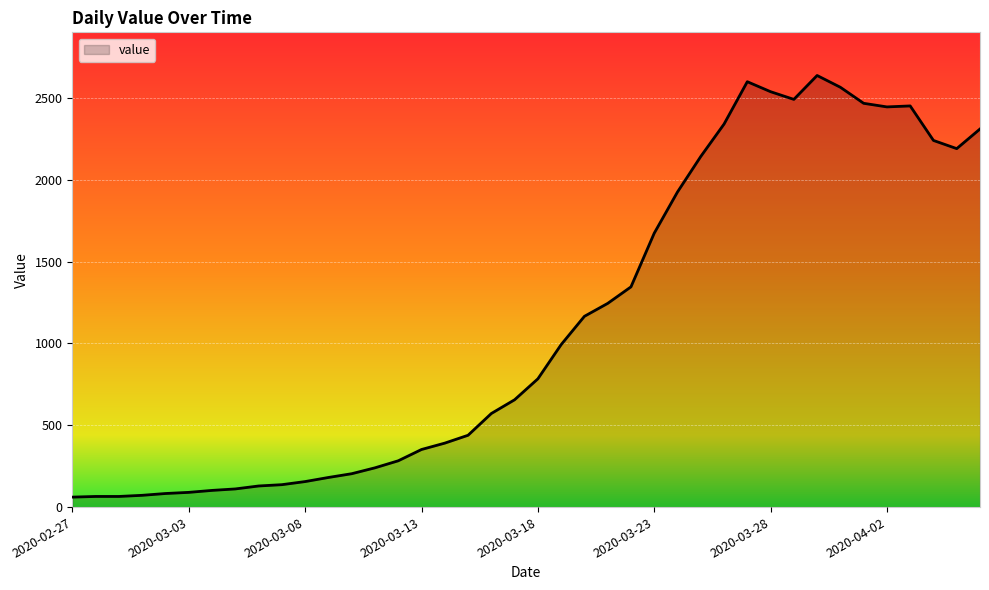

What is the minimum value shown in the chart?

61